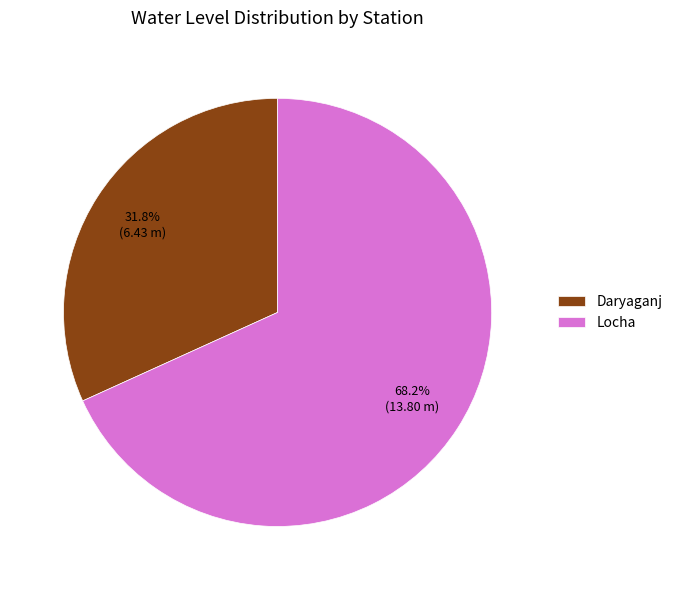

The Daryaganj slice represents 47% of the pie. True or false?

False